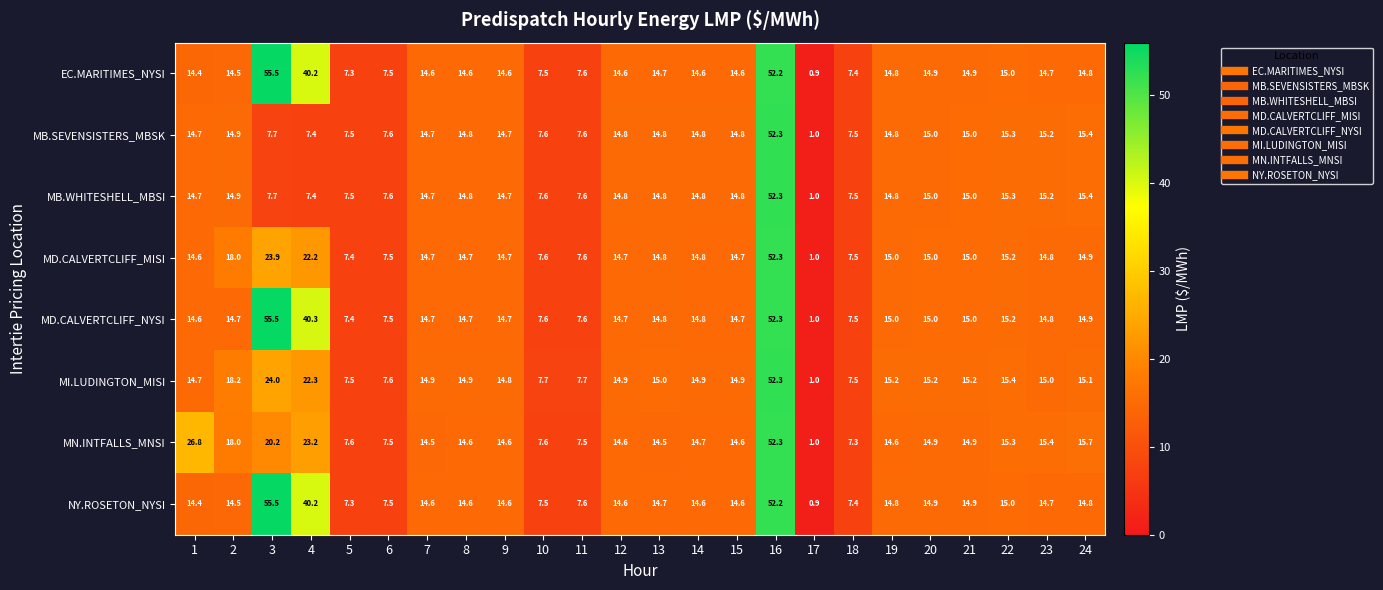

Which category has the highest value in the MB.WHITESHELL_MBSI series?

16